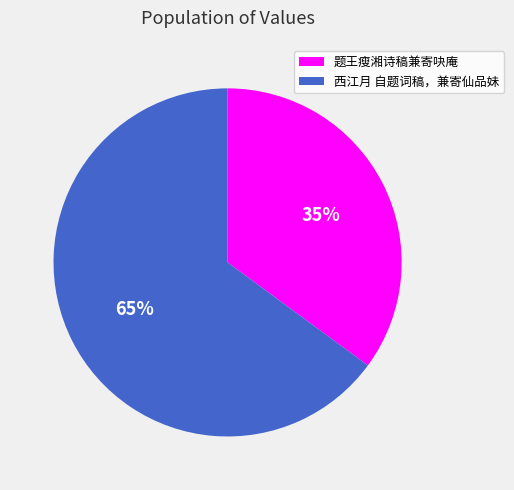

Rank the categories by value from lowest to highest.

题王瘦湘诗稿兼寄吷庵, 西江月 自题词稿，兼寄仙品妹